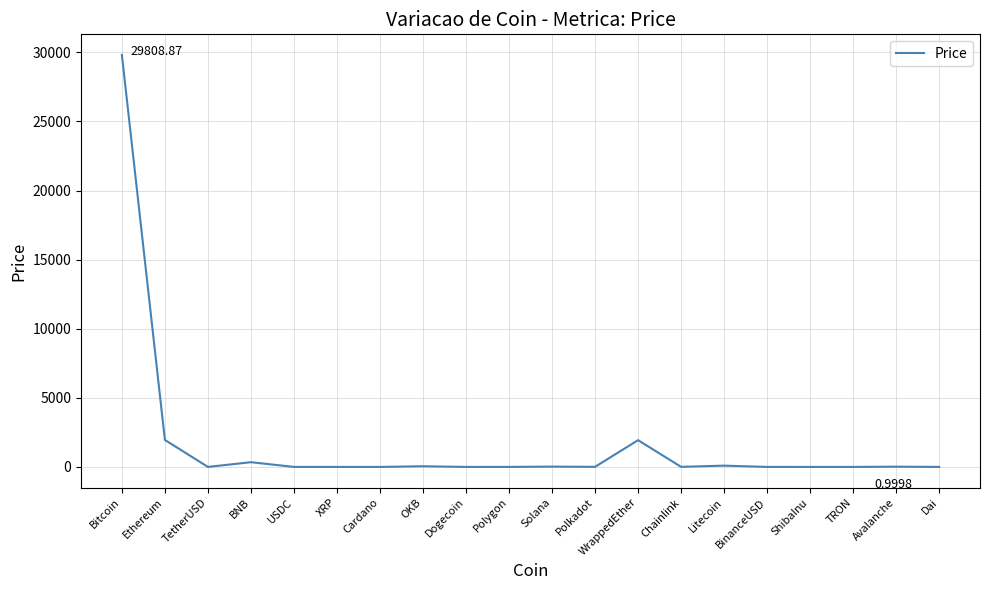

At which category does the data reach its first local valley?

TetherUSD